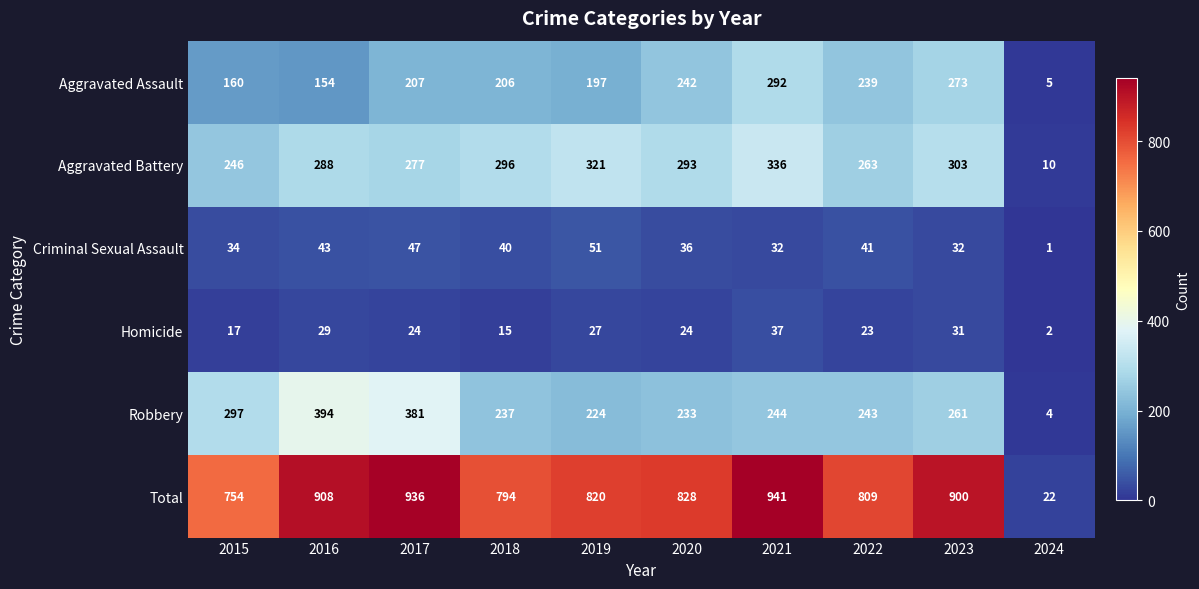

At which label does Aggravated Battery first exceed 293?

2018